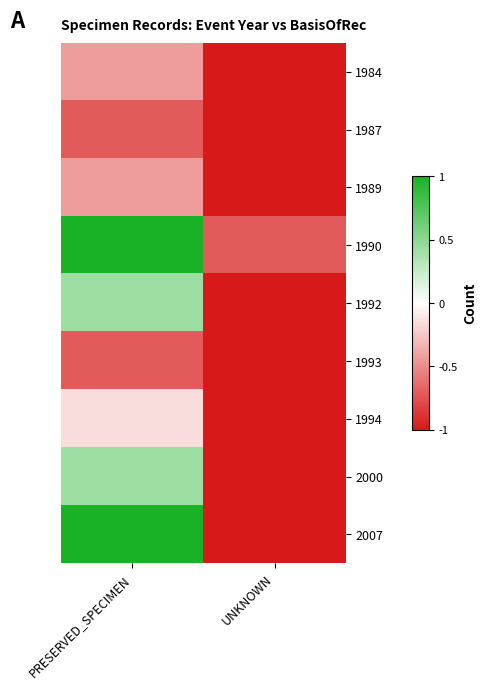

Which series changed the most between PRESERVED_SPECIMEN and UNKNOWN?

2007